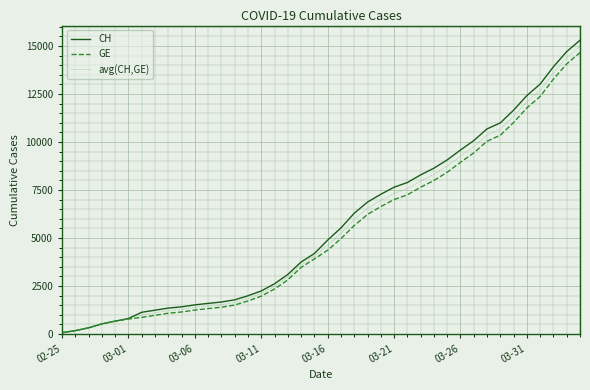

What are all the series names shown in the legend?

CH, GE, avg(CH,GE)